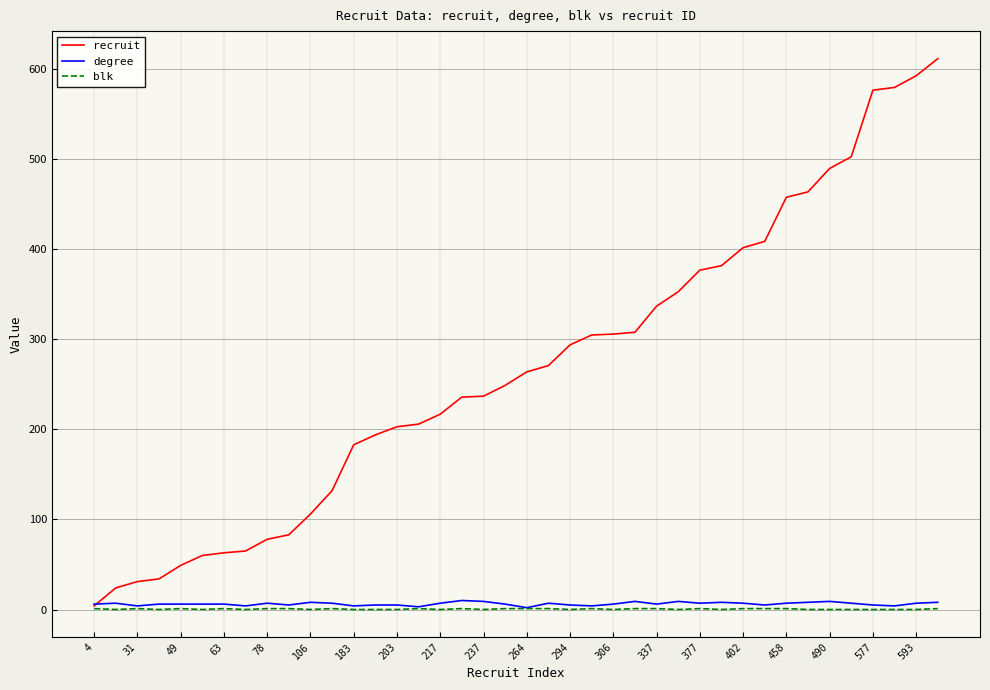

Which series has the widest spread of values?

recruit